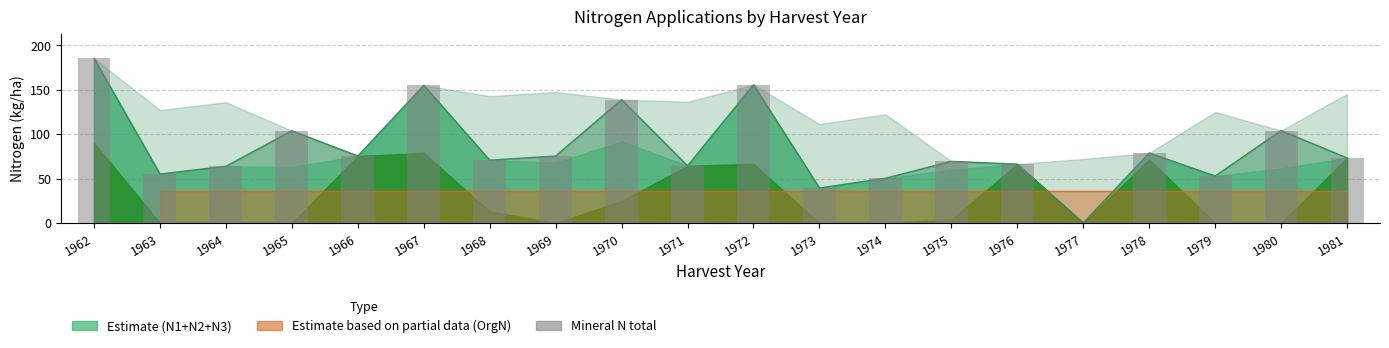

Between 1964 and 1975, which is larger?

1975